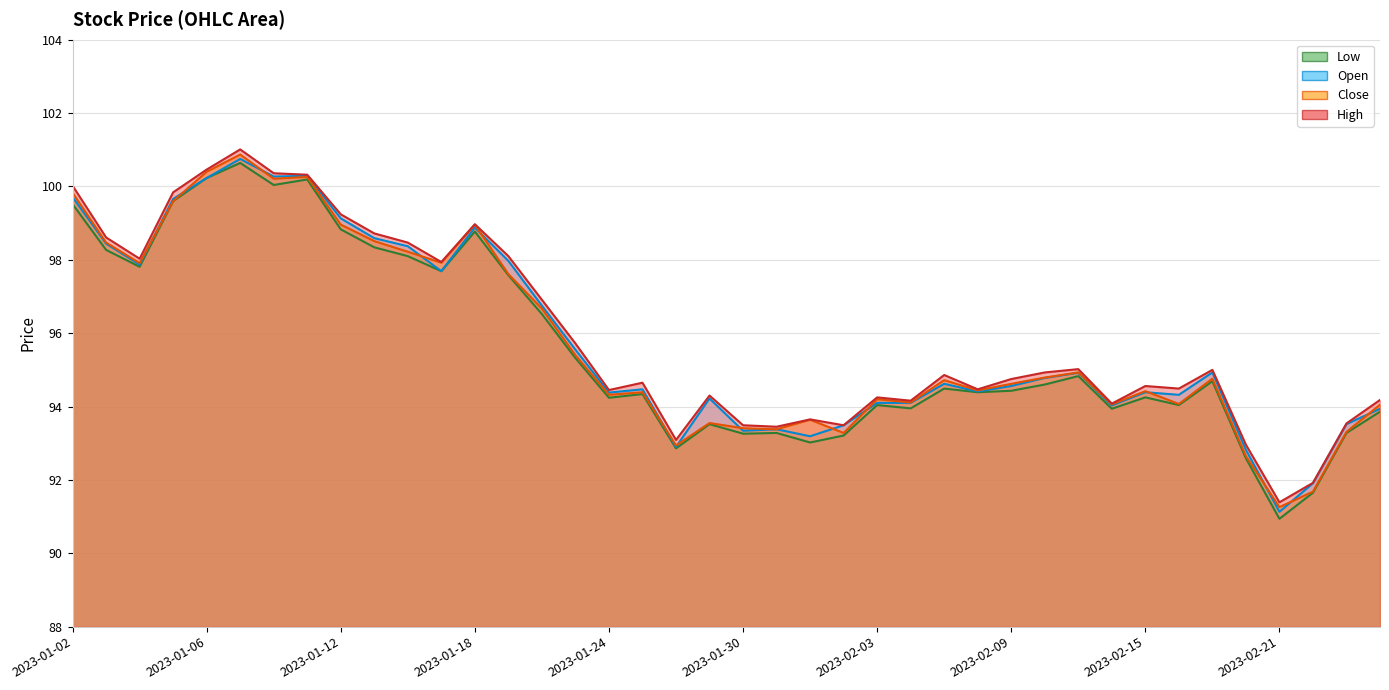

Reading right to left, list all the values displayed in this chart.

Open: 2023-02-24=93.9	2023-02-23=93.5	2023-02-22=91.9	2023-02-21=91.1	2023-02-20=92.8	2023-02-17=94.9	2023-02-16=94.3	2023-02-15=94.4	2023-02-14=94.0	2023-02-13=94.9	2023-02-10=94.8	2023-02-09=94.6	2023-02-08=94.4	2023-02-07=94.6	2023-02-06=94.1	2023-02-03=94.1	2023-02-02=93.5	2023-02-01=93.2	2023-01-31=93.4	2023-01-30=93.3	2023-01-27=94.2	2023-01-26=92.9	2023-01-25=94.5	2023-01-24=94.4	2023-01-23=95.5	2023-01-20=96.8	2023-01-19=98.0	2023-01-18=98.9	2023-01-17=97.7	2023-01-16=98.4	2023-01-13=98.6	2023-01-12=99.1	2023-01-11=100.3	2023-01-10=100.3	2023-01-09=100.8	2023-01-06=100.2	2023-01-05=99.7	2023-01-04=97.9	2023-01-03=98.4	2023-01-02=99.7
High: 2023-02-24=94.2	2023-02-23=93.5	2023-02-22=91.9	2023-02-21=91.4	2023-02-20=93.0	2023-02-17=95.0	2023-02-16=94.5	2023-02-15=94.6	2023-02-14=94.1	2023-02-13=95.0	2023-02-10=94.9	2023-02-09=94.8	2023-02-08=94.5	2023-02-07=94.9	2023-02-06=94.2	2023-02-03=94.2	2023-02-02=93.5	2023-02-01=93.7	2023-01-31=93.5	2023-01-30=93.5	2023-01-27=94.3	2023-01-26=93.1	2023-01-25=94.7	2023-01-24=94.5	2023-01-23=95.7	2023-01-20=96.9	2023-01-19=98.1	2023-01-18=99.0	2023-01-17=97.9	2023-01-16=98.5	2023-01-13=98.7	2023-01-12=99.2	2023-01-11=100.3	2023-01-10=100.4	2023-01-09=101.0	2023-01-06=100.5	2023-01-05=99.8	2023-01-04=98.0	2023-01-03=98.6	2023-01-02=100.0
Low: 2023-02-24=93.9	2023-02-23=93.3	2023-02-22=91.7	2023-02-21=90.9	2023-02-20=92.6	2023-02-17=94.7	2023-02-16=94.0	2023-02-15=94.2	2023-02-14=93.9	2023-02-13=94.8	2023-02-10=94.6	2023-02-09=94.4	2023-02-08=94.4	2023-02-07=94.5	2023-02-06=94.0	2023-02-03=94.0	2023-02-02=93.2	2023-02-01=93.0	2023-01-31=93.3	2023-01-30=93.3	2023-01-27=93.5	2023-01-26=92.9	2023-01-25=94.3	2023-01-24=94.2	2023-01-23=95.3	2023-01-20=96.5	2023-01-19=97.6	2023-01-18=98.8	2023-01-17=97.7	2023-01-16=98.1	2023-01-13=98.3	2023-01-12=98.8	2023-01-11=100.2	2023-01-10=100.0	2023-01-09=100.6	2023-01-06=100.2	2023-01-05=99.6	2023-01-04=97.8	2023-01-03=98.3	2023-01-02=99.5
Close: 2023-02-24=94.0	2023-02-23=93.3	2023-02-22=91.7	2023-02-21=91.3	2023-02-20=92.7	2023-02-17=94.8	2023-02-16=94.1	2023-02-15=94.4	2023-02-14=94.1	2023-02-13=94.9	2023-02-10=94.8	2023-02-09=94.6	2023-02-08=94.4	2023-02-07=94.7	2023-02-06=94.1	2023-02-03=94.2	2023-02-02=93.3	2023-02-01=93.6	2023-01-31=93.4	2023-01-30=93.4	2023-01-27=93.5	2023-01-26=92.9	2023-01-25=94.4	2023-01-24=94.3	2023-01-23=95.4	2023-01-20=96.7	2023-01-19=97.6	2023-01-18=99.0	2023-01-17=97.9	2023-01-16=98.2	2023-01-13=98.5	2023-01-12=99.0	2023-01-11=100.3	2023-01-10=100.2	2023-01-09=100.9	2023-01-06=100.4	2023-01-05=99.6	2023-01-04=97.9	2023-01-03=98.5	2023-01-02=99.8